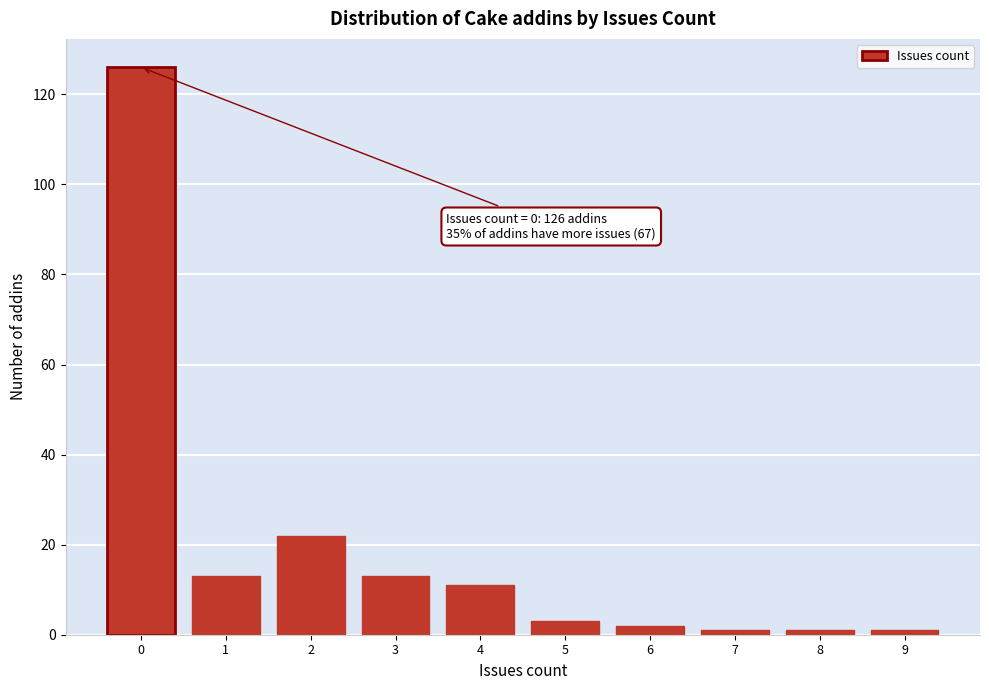

Reading right to left, what are all the values shown in this chart?

9=1	8=1	7=1	6=2	5=3	4=11	3=13	2=22	1=13	0=126